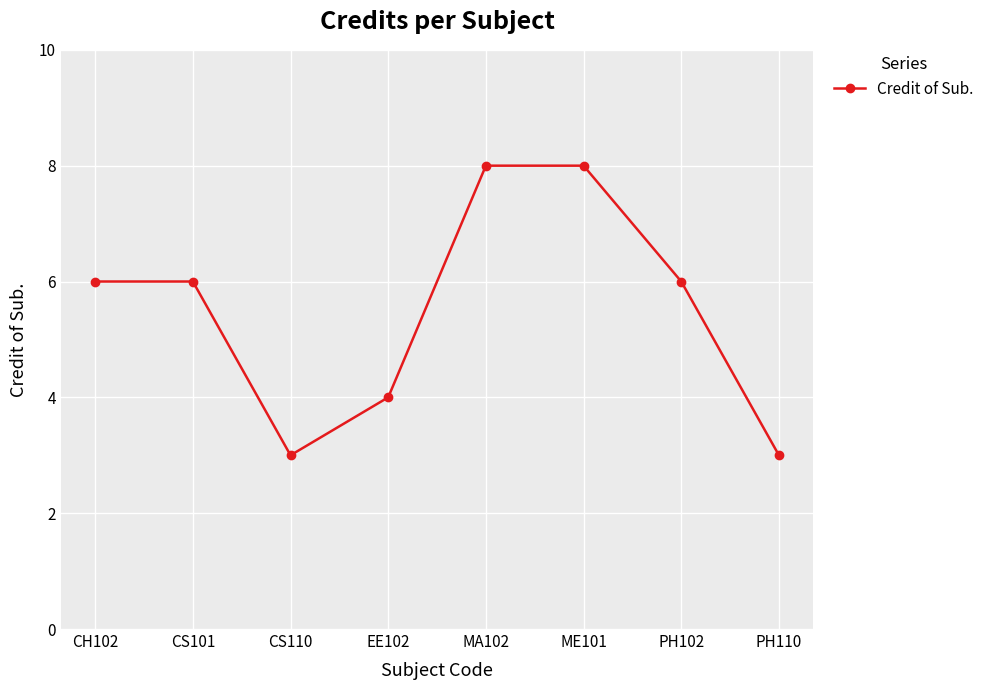

What is the label of the 6th point from the left?

ME101